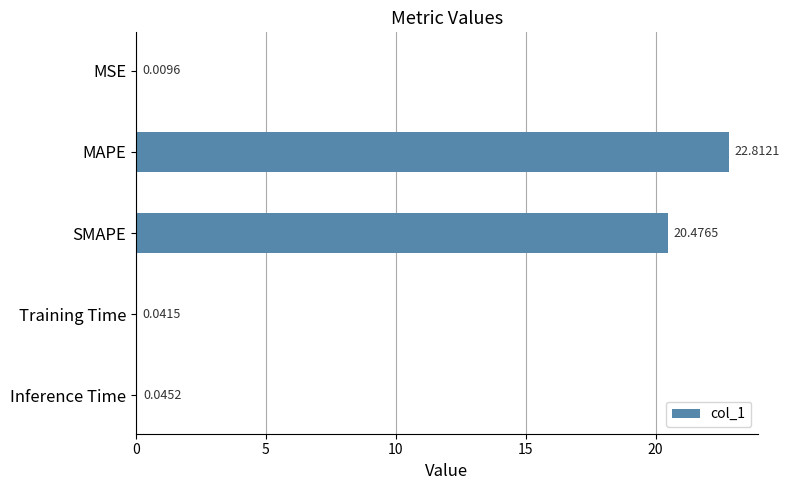

What is the sum of all values?

43.4